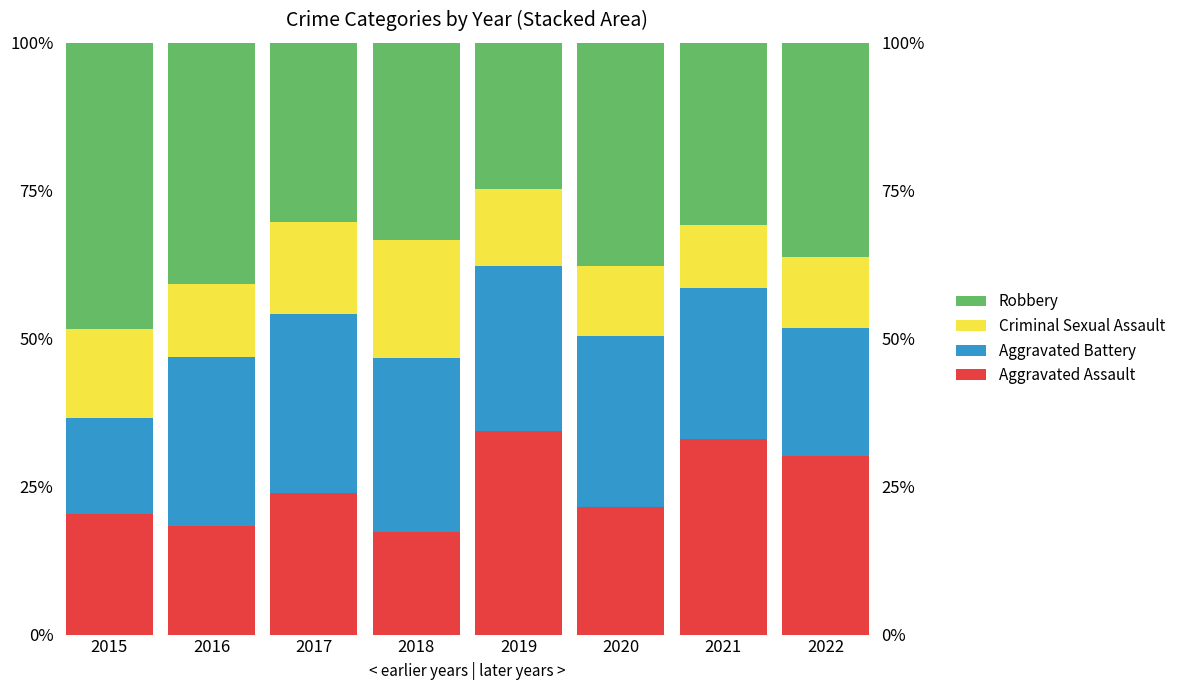

Is it true that Aggravated Battery equals 33.0 at 2022?

False